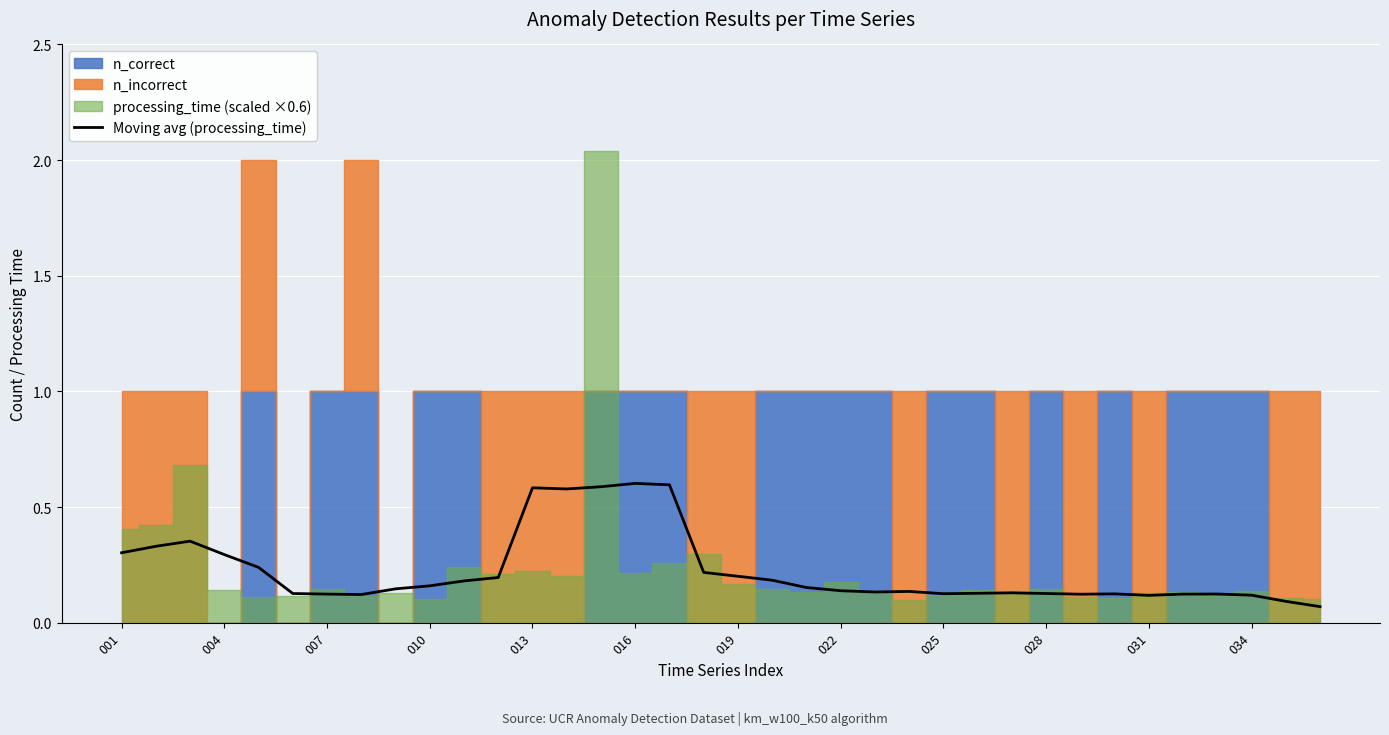

What is the highest value of the Moving avg (processing_time) series?

0.6